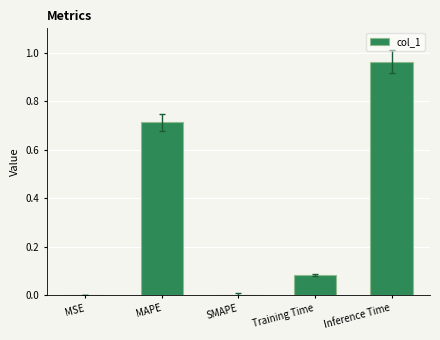

Which category has the highest value across all series?

Inference Time